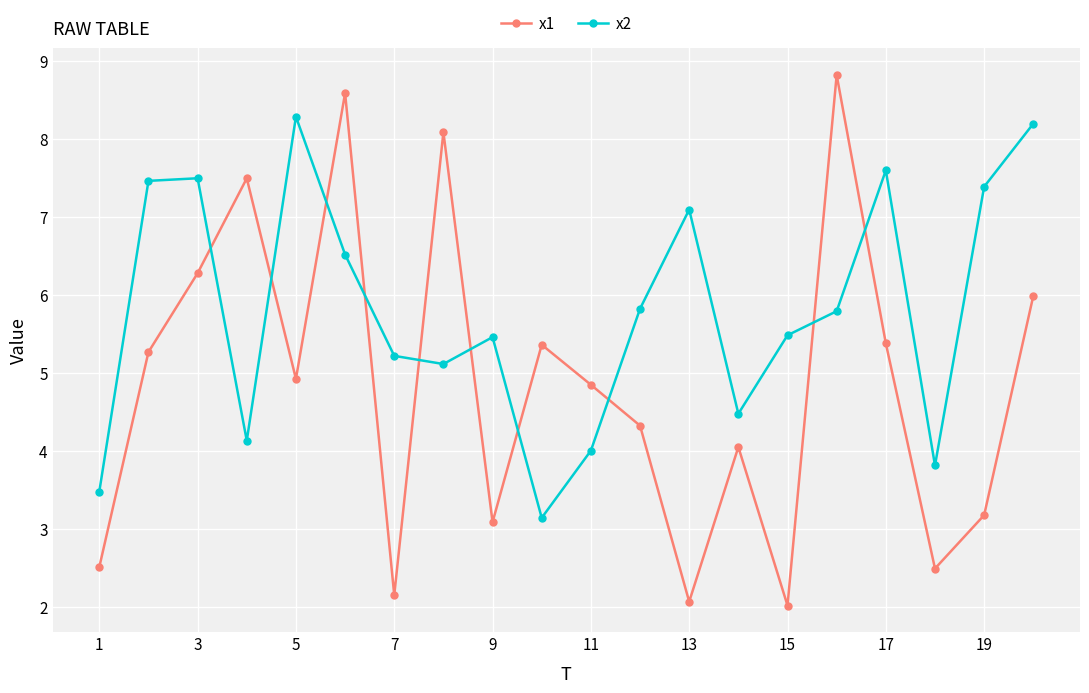

What is the sum of all x2 values?

115.9